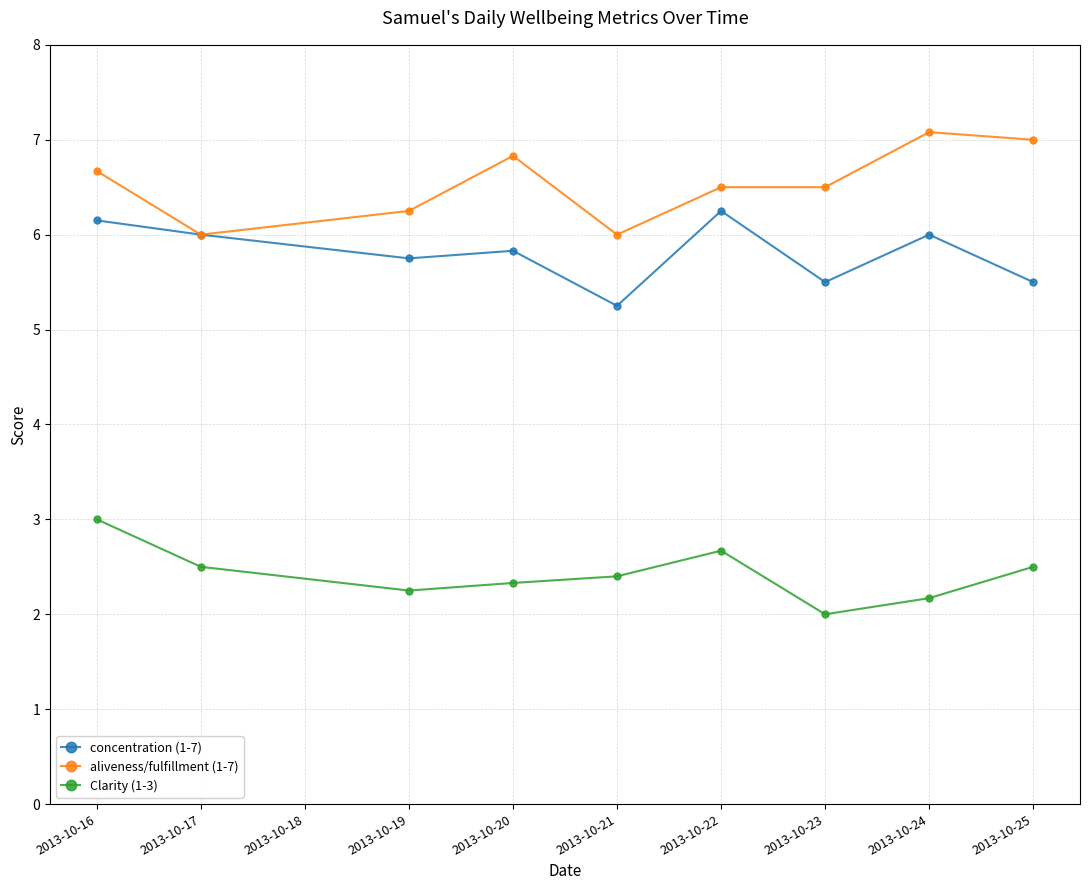

True or false: Clarity (1-3) and concentration (1-7) cross at least once.

False